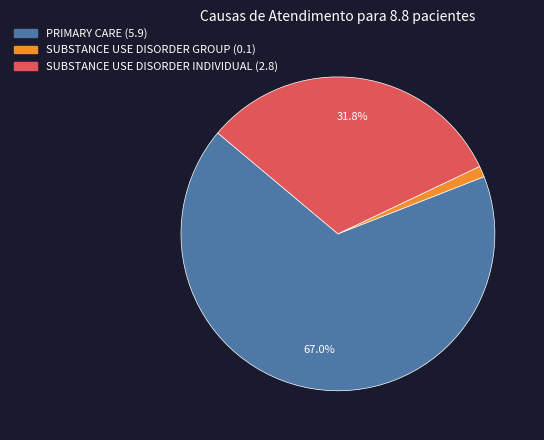

To the nearest percent, what is the combined percentage of SUBSTANCE USE DISORDER INDIVIDUAL and SUBSTANCE USE DISORDER GROUP?

33%